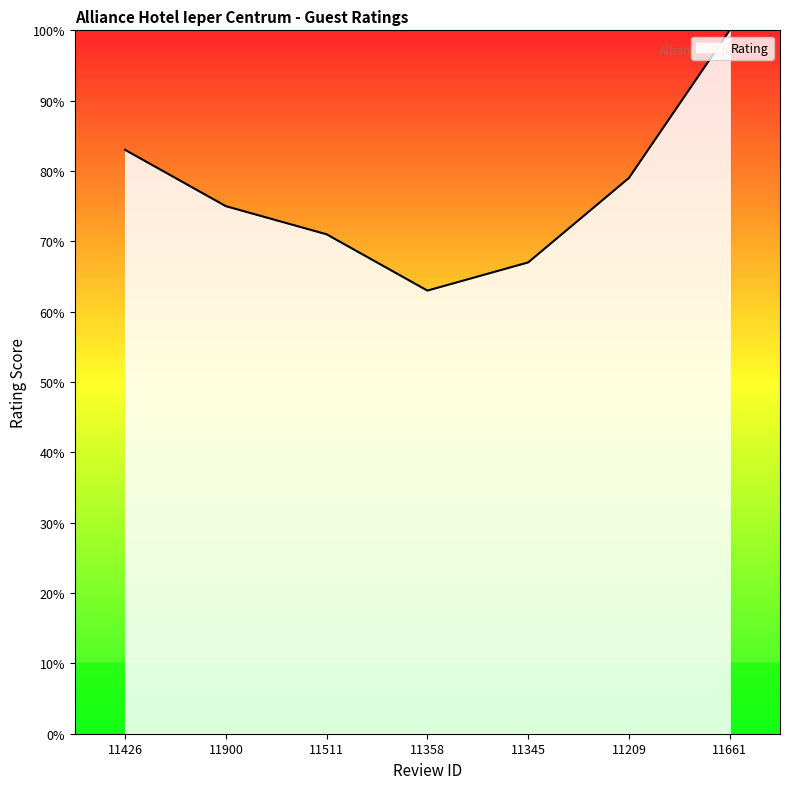

List the labels in order of value, largest first.

11661, 11426, 11209, 11900, 11511, 11345, 11358